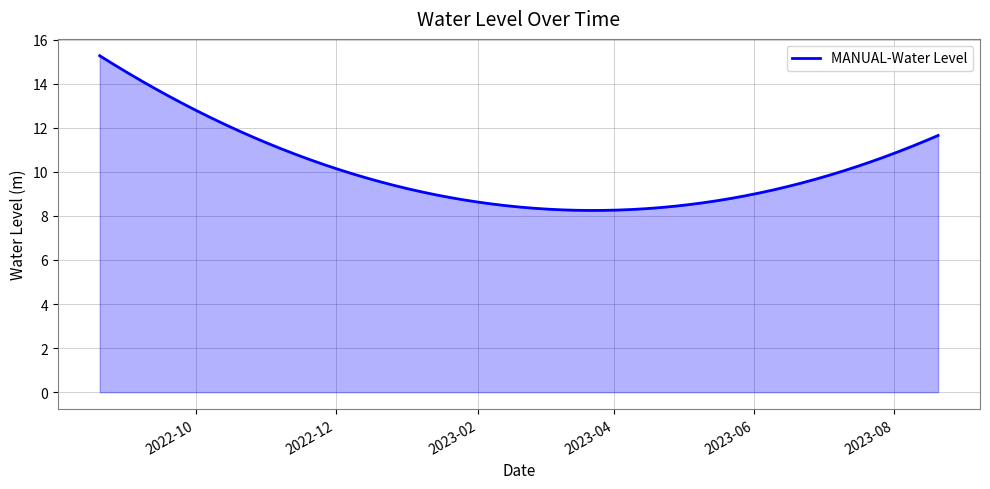

What is the difference between the maximum and minimum values?

7.0